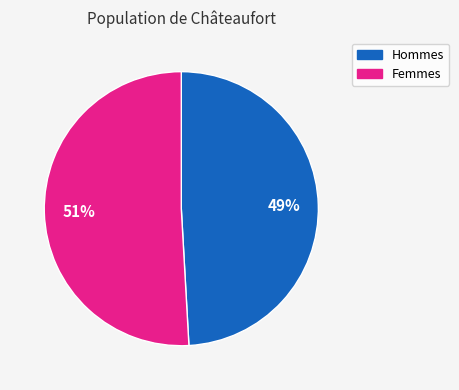

Is there a majority slice in this chart?

Yes